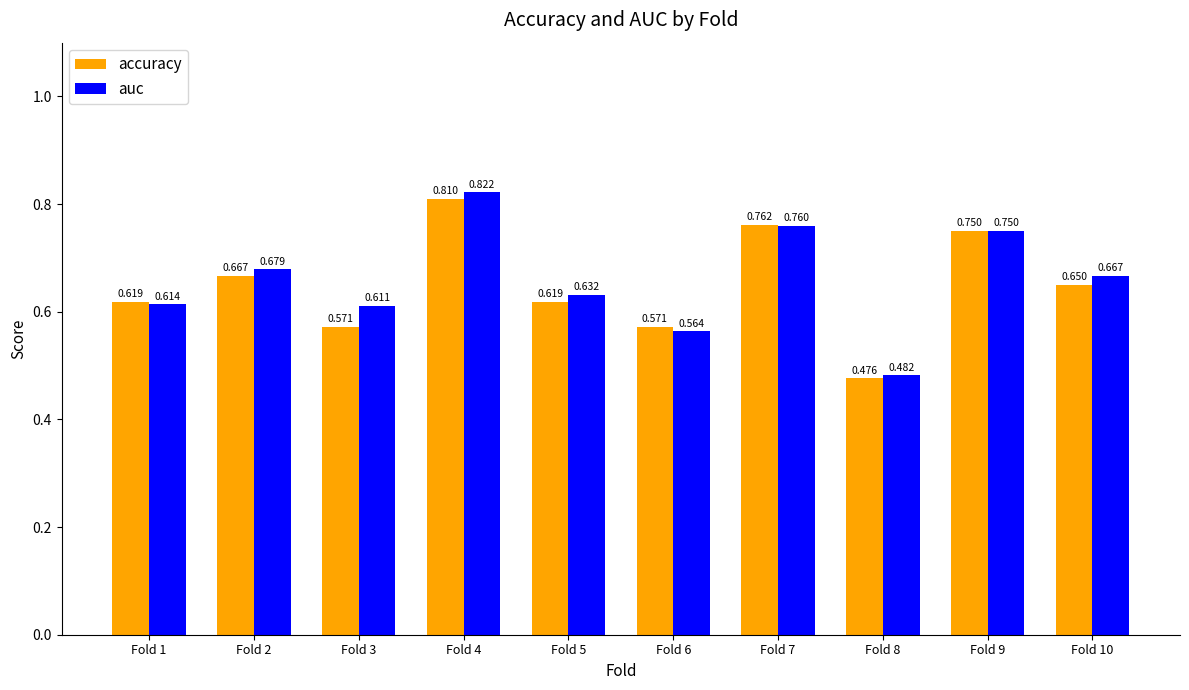

List the series in order of their overall mean, lowest first.

accuracy, auc